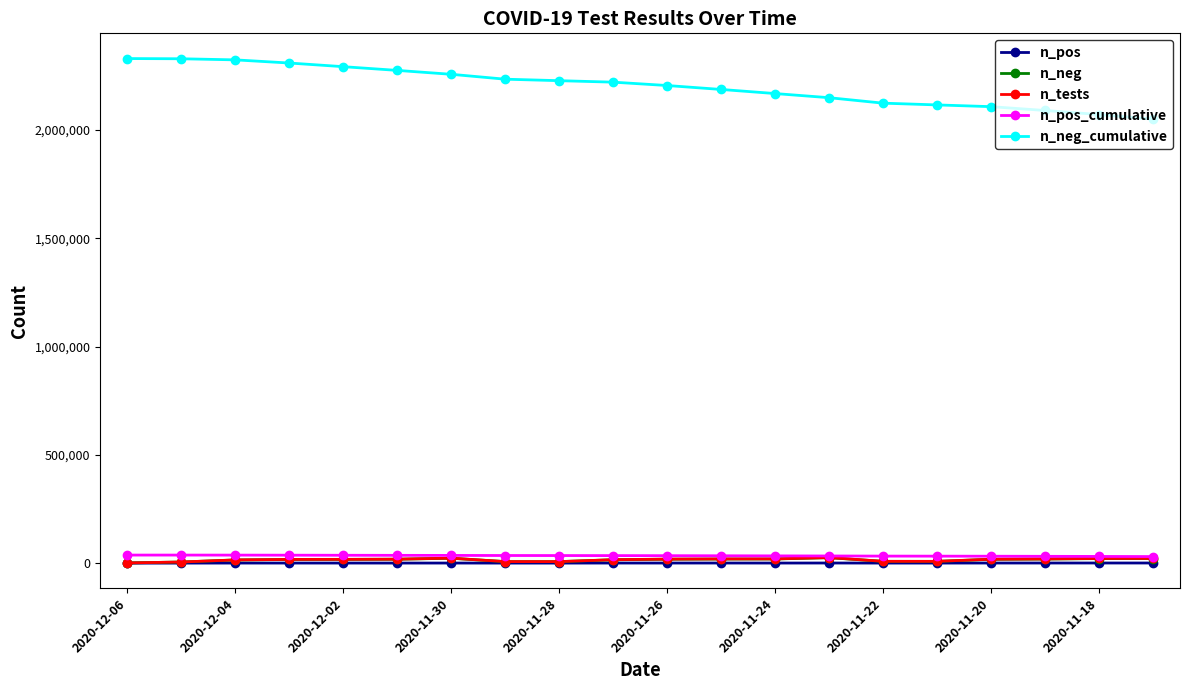

True or false: n_pos has more than 1 points higher than both neighbors.

True